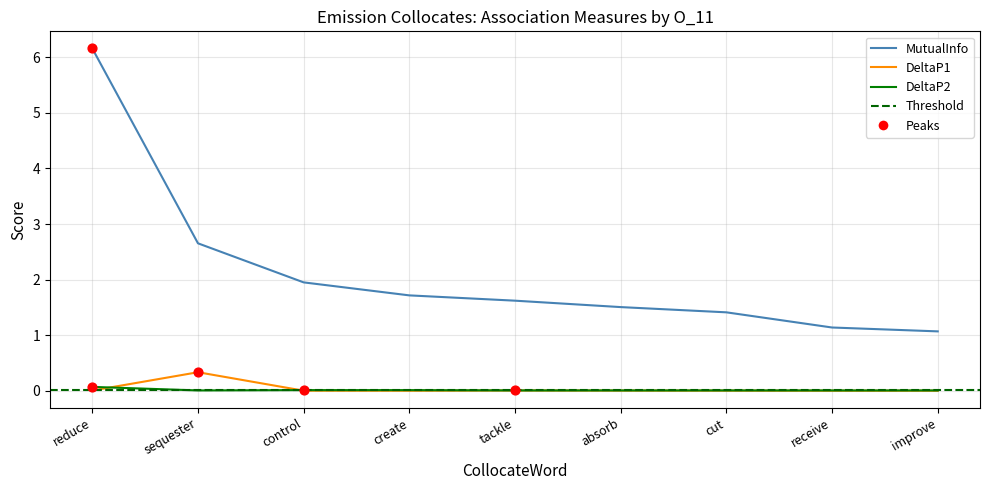

Which series has the largest total across all categories?

MutualInfo